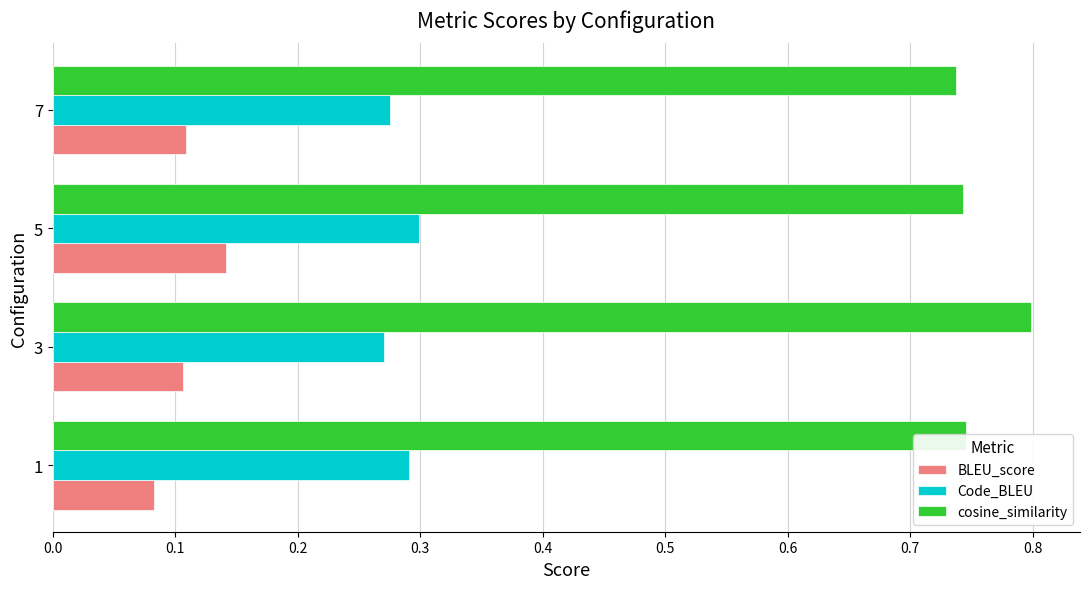

What is the sum of all Code_BLEU values?

1.1